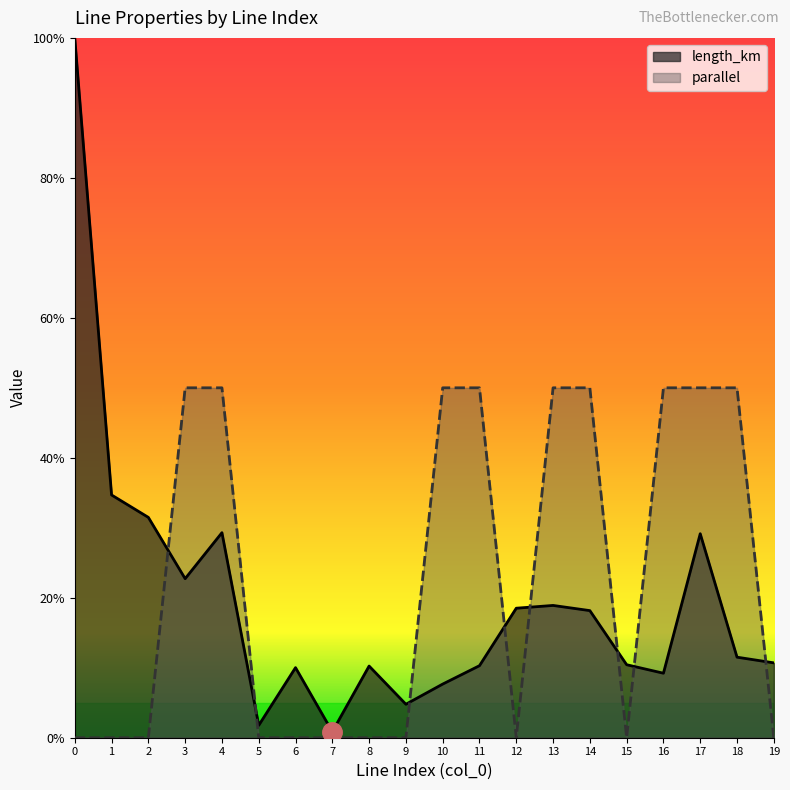

How many times do parallel and length_km cross each other?

8